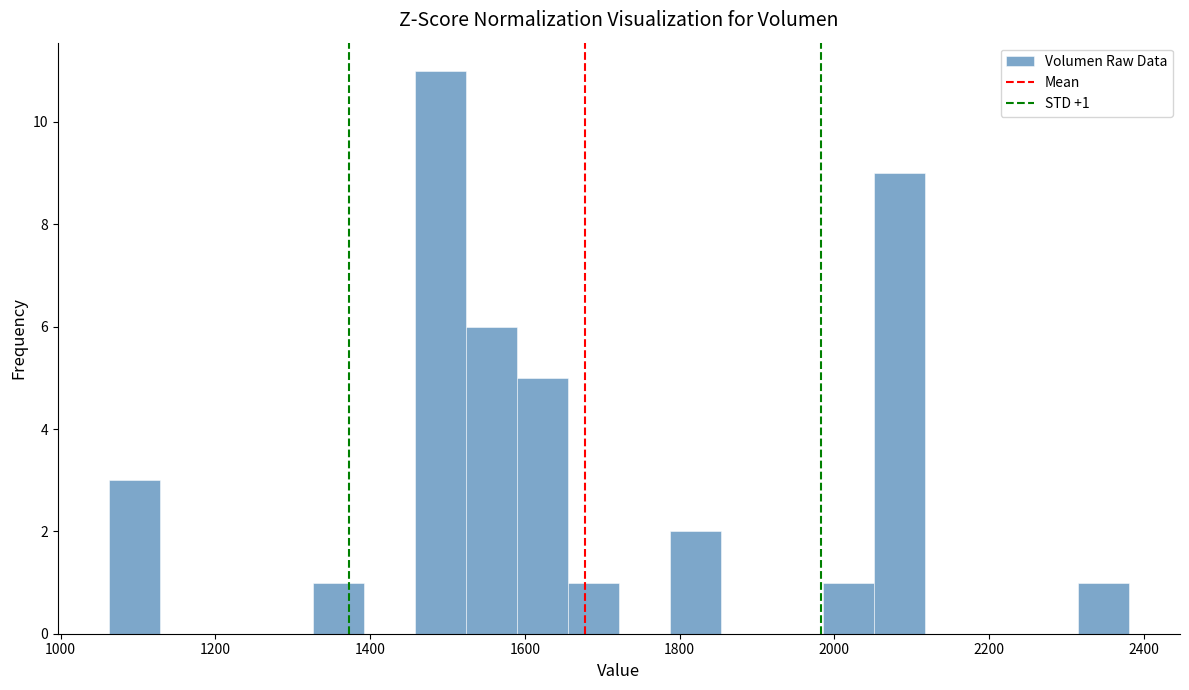

Read against the x-axis, roughly where is the centre of the tallest bar?

1500